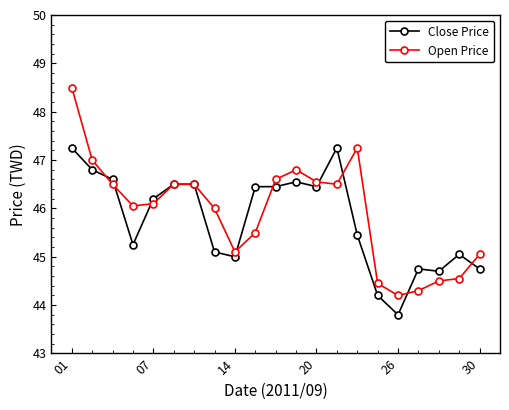

What is the maximum value shown in the chart?

48.5